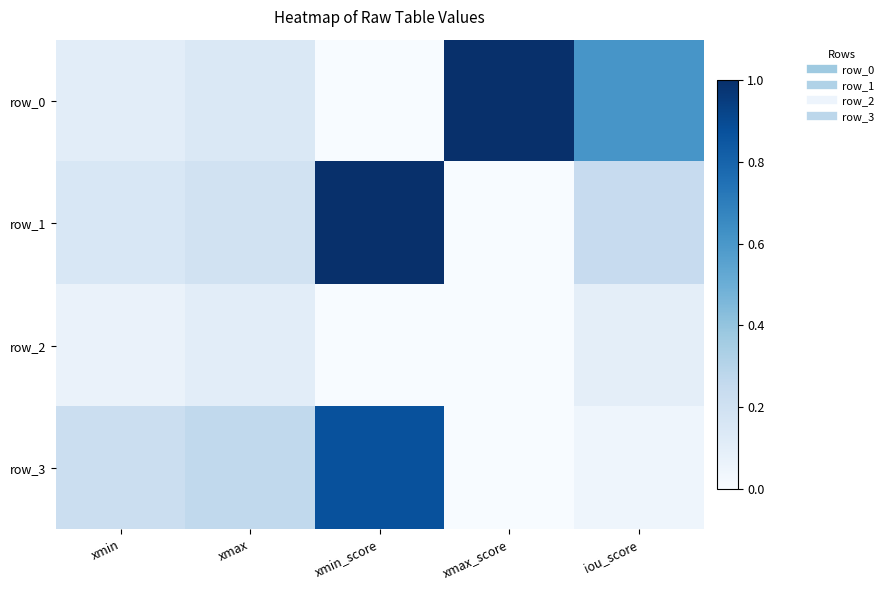

Where is row_2 nearest to the value 0?

xmax_score